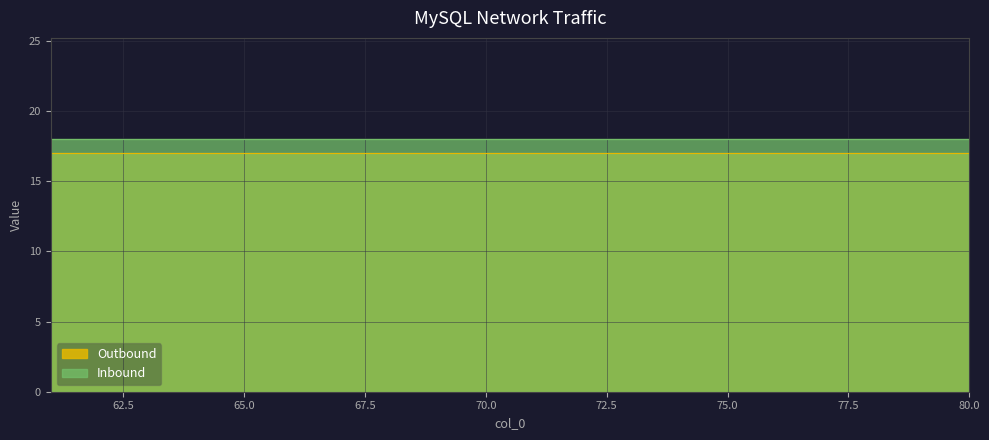

Which series has the largest total across all categories?

Inbound